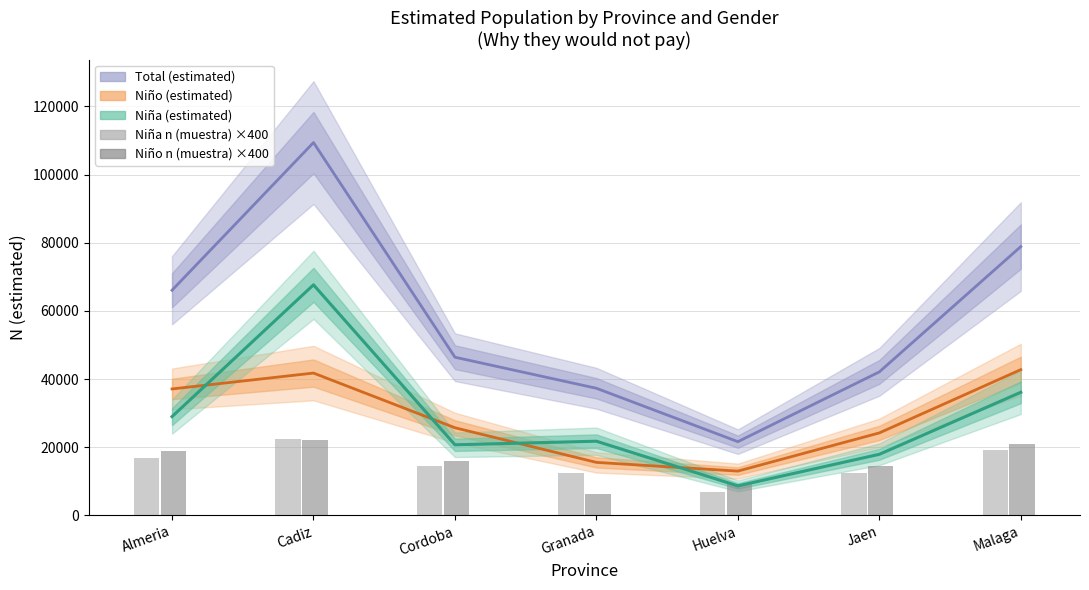

Between Granada and Huelva, which is larger?

Granada